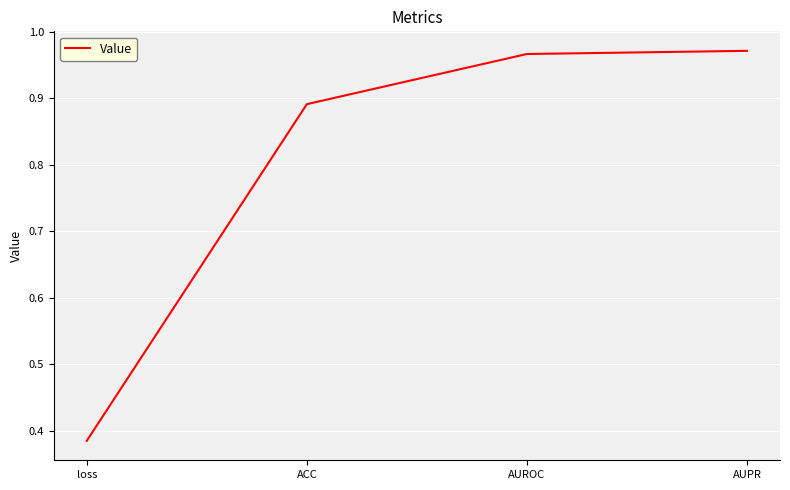

What position from the right is ACC?

3